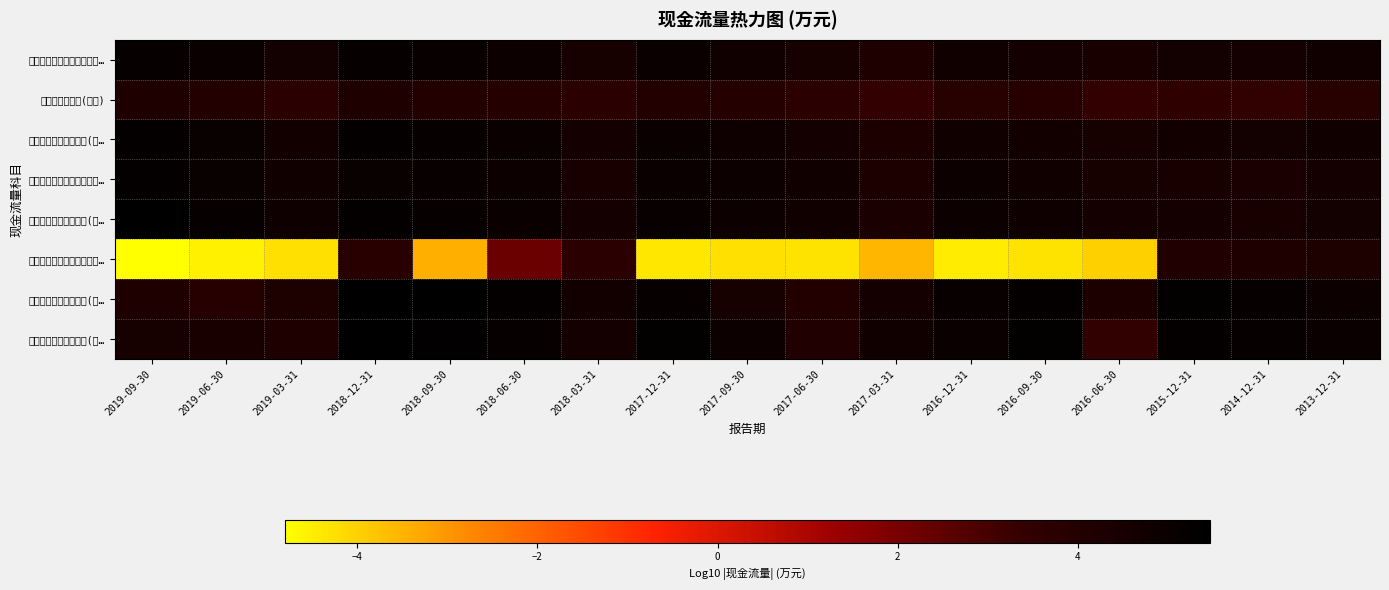

Reading left to right, extract all data points from this chart.

销售商品、提供劳务收到的…: 2019-09-30=5.2	2019-06-30=5.0	2019-03-31=4.7	2018-12-31=5.2	2018-09-30=5.1	2018-06-30=5.0	2018-03-31=4.6	2017-12-31=5.0	2017-09-30=4.8	2017-06-30=4.6	2017-03-31=4.3	2016-12-31=4.8	2016-09-30=4.7	2016-06-30=4.5	2015-12-31=4.7	2014-12-31=4.7	2013-12-31=4.8
收到的税费返还(万元): 2019-09-30=4.2	2019-06-30=4.0	2019-03-31=3.7	2018-12-31=4.2	2018-09-30=4.1	2018-06-30=4.0	2018-03-31=3.8	2017-12-31=4.1	2017-09-30=4.0	2017-06-30=3.7	2017-03-31=3.5	2016-12-31=3.9	2016-09-30=3.9	2016-06-30=3.4	2015-12-31=3.6	2014-12-31=3.5	2013-12-31=3.9
经营活动现金流入小计(万…: 2019-09-30=5.3	2019-06-30=5.1	2019-03-31=4.7	2018-12-31=5.3	2018-09-30=5.2	2018-06-30=5.0	2018-03-31=4.6	2017-12-31=5.0	2017-09-30=4.9	2017-06-30=4.6	2017-03-31=4.3	2016-12-31=4.8	2016-09-30=4.7	2016-06-30=4.5	2015-12-31=4.7	2014-12-31=4.7	2013-12-31=4.8
购买商品、接受劳务支付的…: 2019-09-30=5.3	2019-06-30=5.1	2019-03-31=4.8	2018-12-31=5.1	2018-09-30=5.1	2018-06-30=4.9	2018-03-31=4.4	2017-12-31=5.1	2017-09-30=4.9	2017-06-30=4.8	2017-03-31=4.3	2016-12-31=4.9	2016-09-30=4.8	2016-06-30=4.6	2015-12-31=4.5	2014-12-31=4.4	2013-12-31=4.6
经营活动现金流出小计(万…: 2019-09-30=5.4	2019-06-30=5.2	2019-03-31=4.9	2018-12-31=5.2	2018-09-30=5.2	2018-06-30=5.0	2018-03-31=4.6	2017-12-31=5.1	2017-09-30=5.0	2017-06-30=4.8	2017-03-31=4.4	2016-12-31=5.0	2016-09-30=4.9	2016-06-30=4.6	2015-12-31=4.6	2014-12-31=4.5	2013-12-31=4.7
经营活动产生的现金流量净…: 2019-09-30=-4.8	2019-06-30=-4.5	2019-03-31=-4.3	2018-12-31=3.8	2018-09-30=-3.4	2018-06-30=2.3	2018-03-31=3.8	2017-12-31=-4.4	2017-09-30=-4.2	2017-06-30=-4.3	2017-03-31=-3.5	2016-12-31=-4.5	2016-09-30=-4.3	2016-06-30=-4.0	2015-12-31=4.1	2014-12-31=4.3	2013-12-31=4.3
投资活动现金流入小计(万…: 2019-09-30=4.2	2019-06-30=3.9	2019-03-31=4.3	2018-12-31=5.5	2018-09-30=5.4	2018-06-30=5.2	2018-03-31=4.7	2017-12-31=5.2	2017-09-30=4.6	2017-06-30=4.1	2017-03-31=4.7	2016-12-31=5.1	2016-09-30=5.3	2016-06-30=4.3	2015-12-31=5.3	2014-12-31=5.2	2013-12-31=5.0
投资活动现金流出小计(万…: 2019-09-30=4.6	2019-06-30=4.5	2019-03-31=4.2	2018-12-31=5.4	2018-09-30=5.4	2018-06-30=5.2	2018-03-31=4.6	2017-12-31=5.3	2017-09-30=5.0	2017-06-30=4.1	2017-03-31=4.8	2016-12-31=5.1	2016-09-30=5.3	2016-06-30=3.5	2015-12-31=5.3	2014-12-31=5.2	2013-12-31=5.0